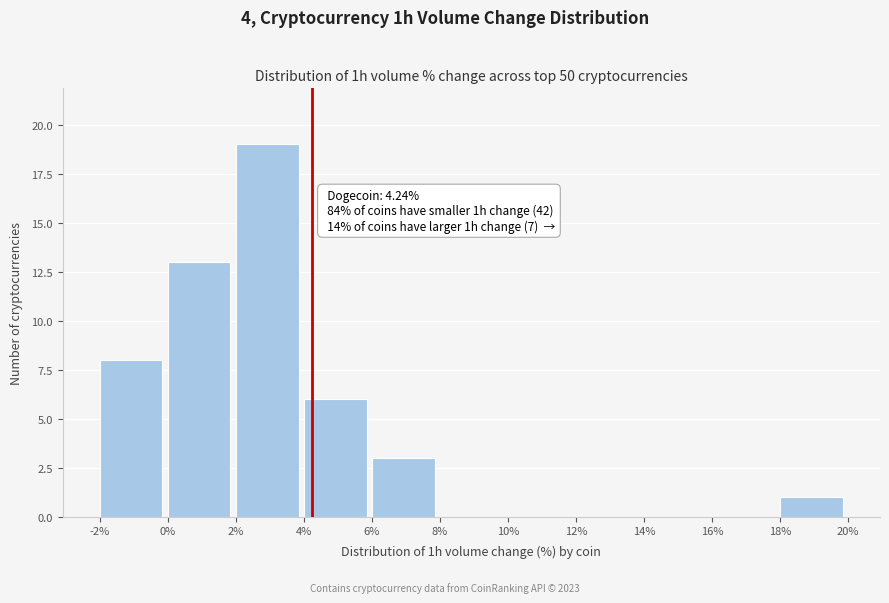

Over which range of the x-axis is the bar tallest?

2% to 4%